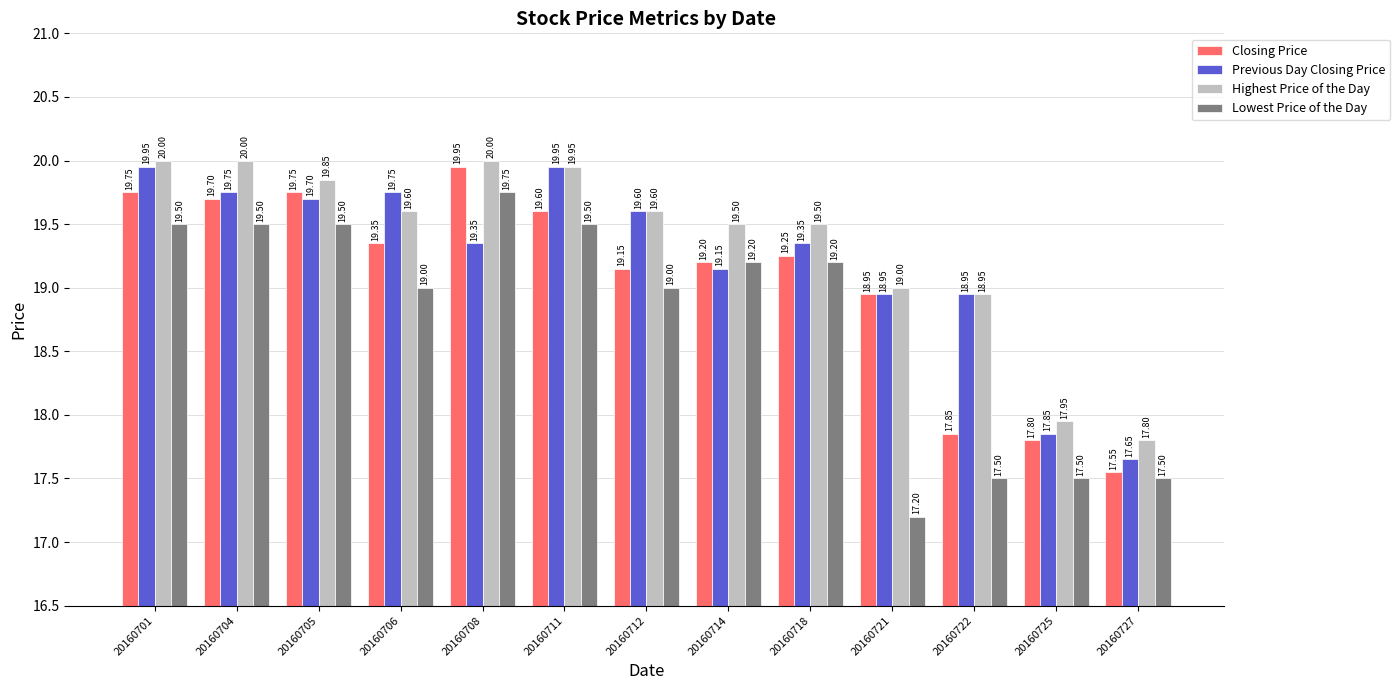

Which series has the widest spread of values?

Lowest Price of the Day